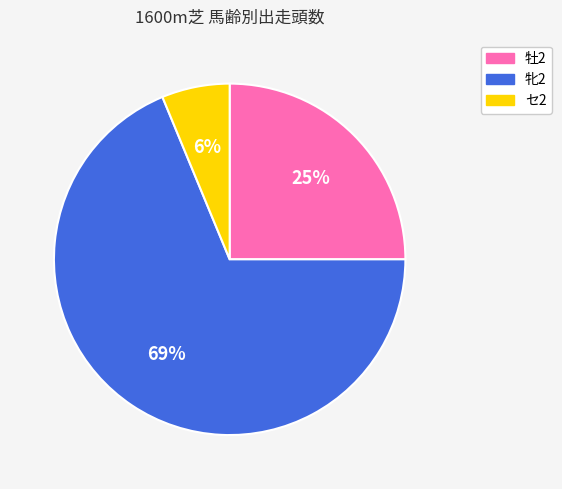

Is there a majority slice in this chart?

Yes